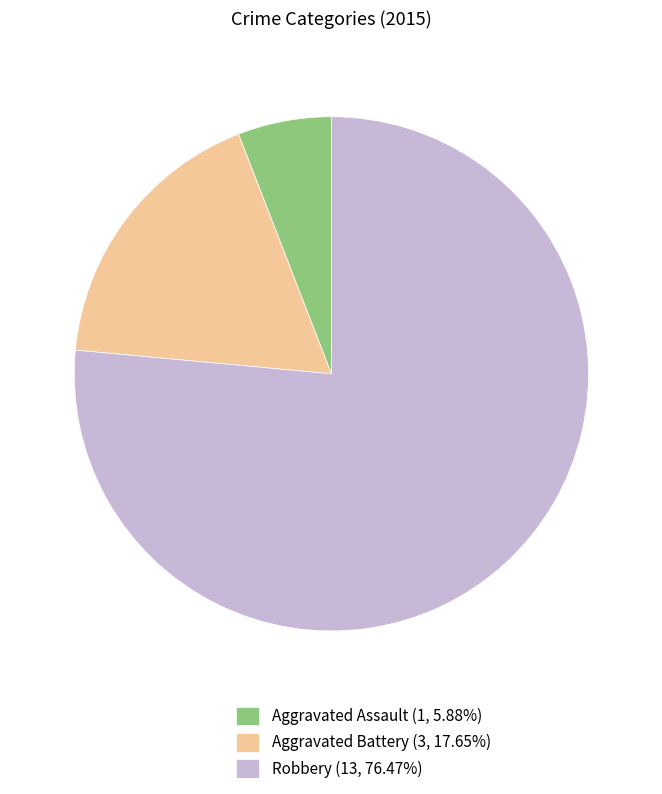

What is the smallest slice in the pie chart?

Aggravated Assault